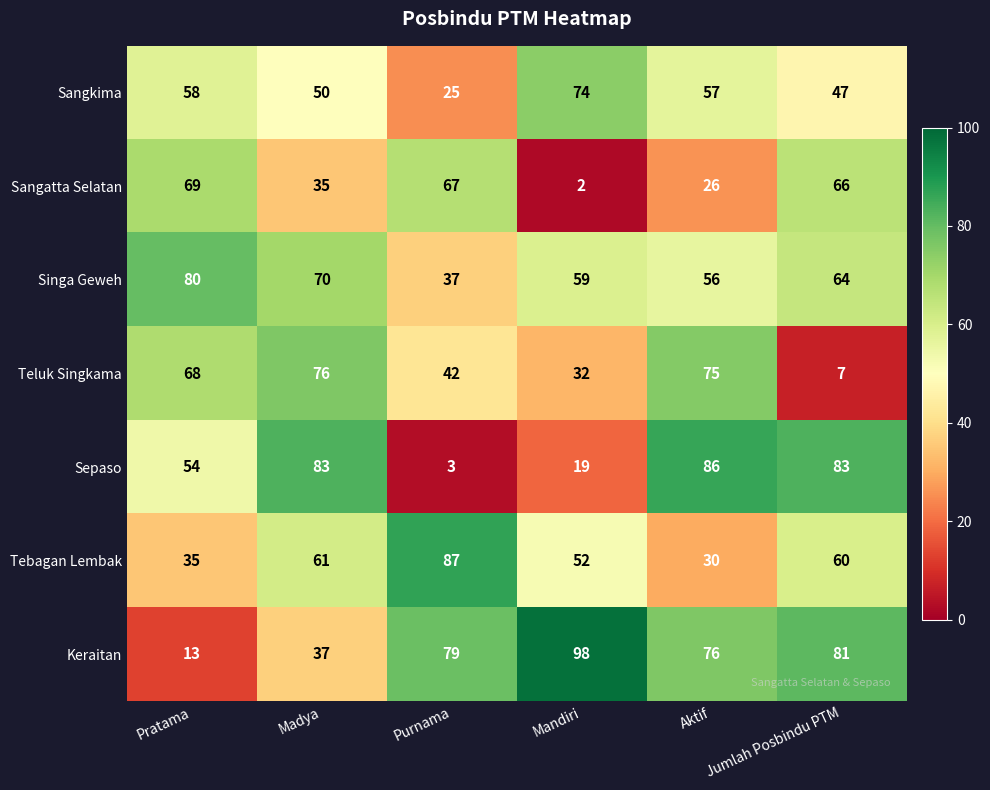

At how many categories does at least one series exceed 74?

6